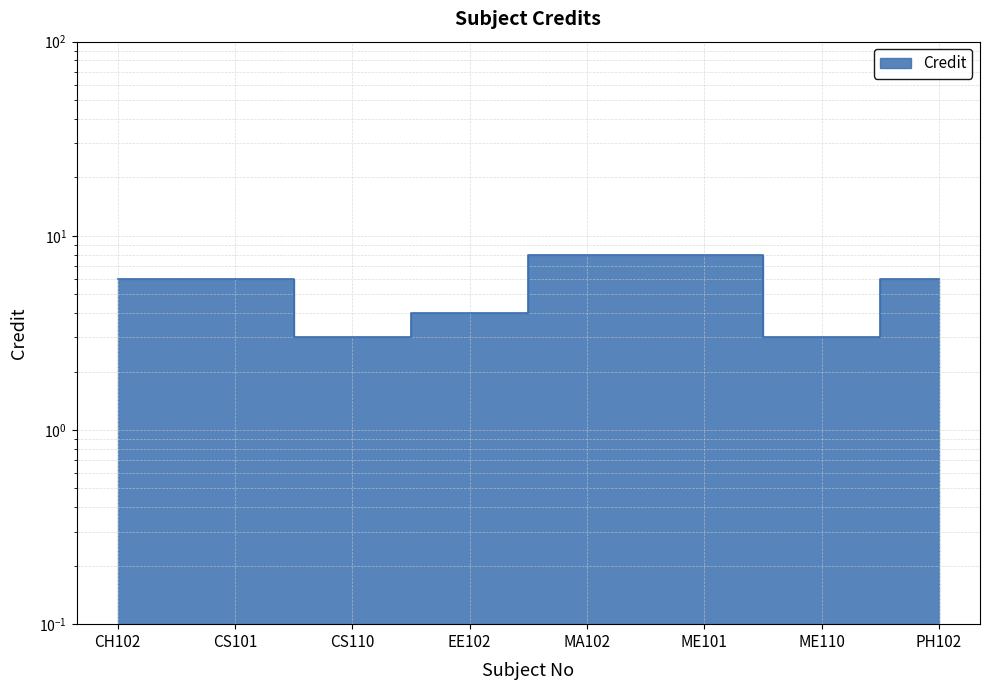

What is the average value?

6